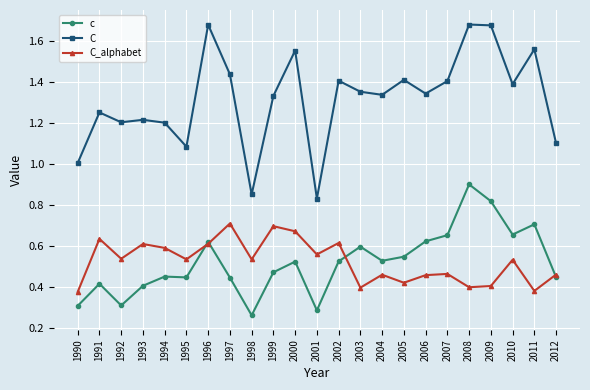

True or false: C_alphabet and c cross at least once.

True